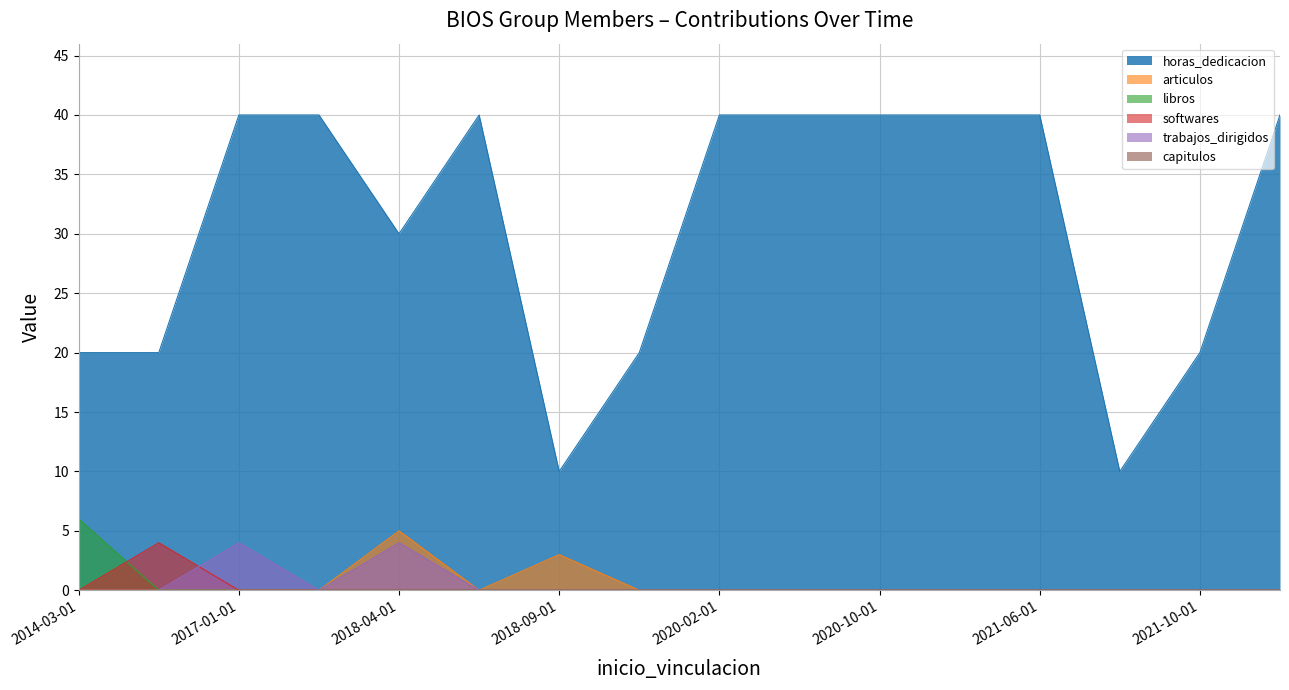

What is the sum of all trabajos_dirigidos values?

8